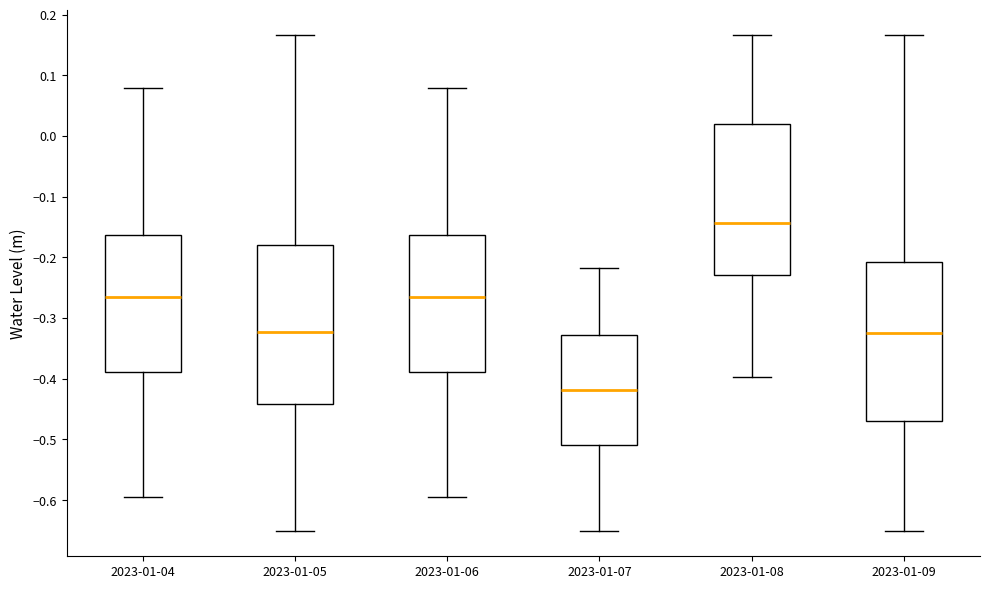

Which box's median line is the lowest?

2023-01-07